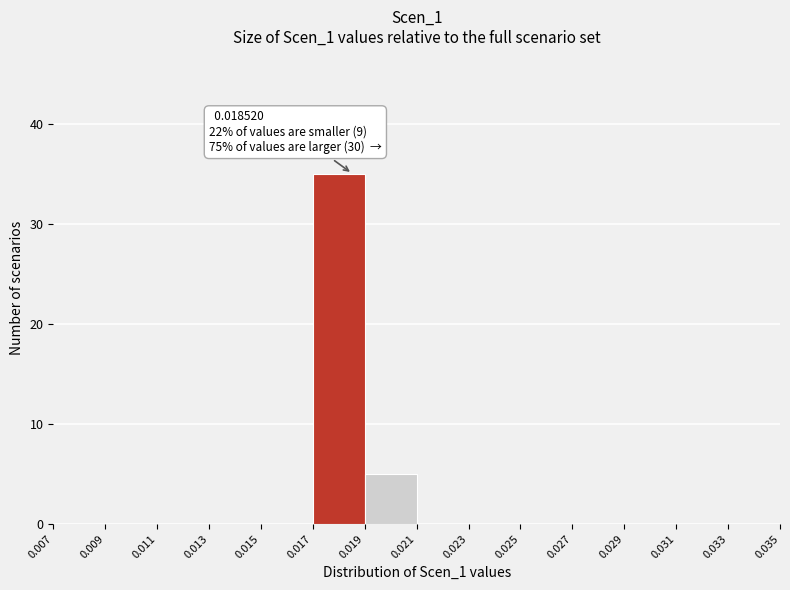

Which range on the x-axis has the tallest bar?

0.017 to 0.019